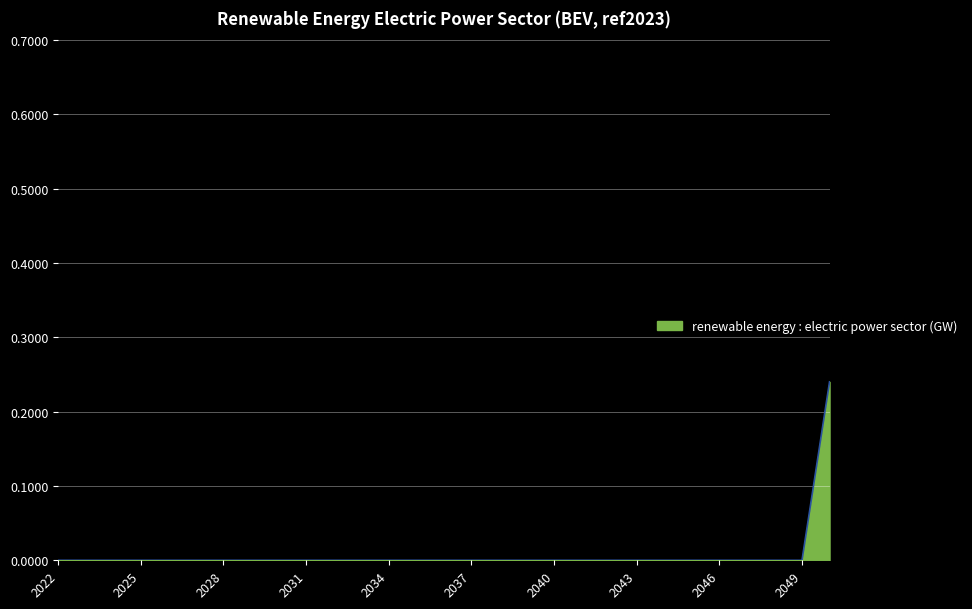

List the labels in order of value, largest first.

2050, 2022, 2023, 2024, 2025, 2026, 2027, 2028, 2029, 2030, 2031, 2032, 2033, 2034, 2035, 2036, 2037, 2038, 2039, 2040, 2041, 2042, 2043, 2044, 2045, 2046, 2047, 2048, 2049